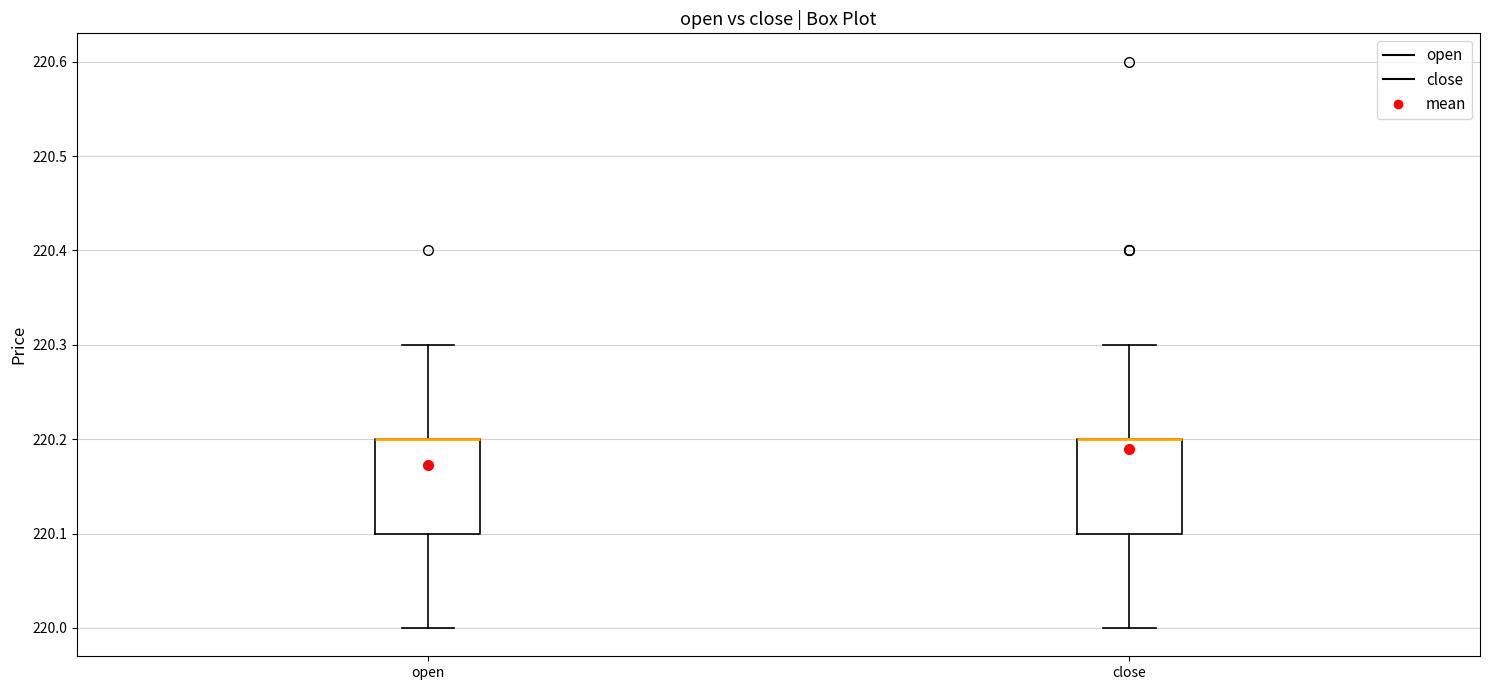

Reading left to right, transcribe this box plot: for each box, give where its median line is, the range the box spans, and where its two whiskers end, as read against the y-axis. The values are not printed on the chart, so give them approximately, as read against the axis.

open: median 220.2 (drawn on the box's upper edge), box 220.1 to 220.2, whiskers 220.0 to 220.3
close: median 220.2 (drawn on the box's upper edge), box 220.1 to 220.2, whiskers 220.0 to 220.3